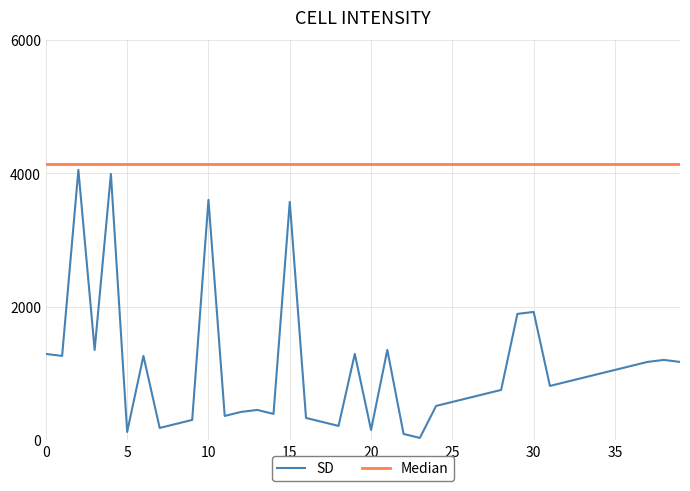

Which series has the widest spread of values?

SD